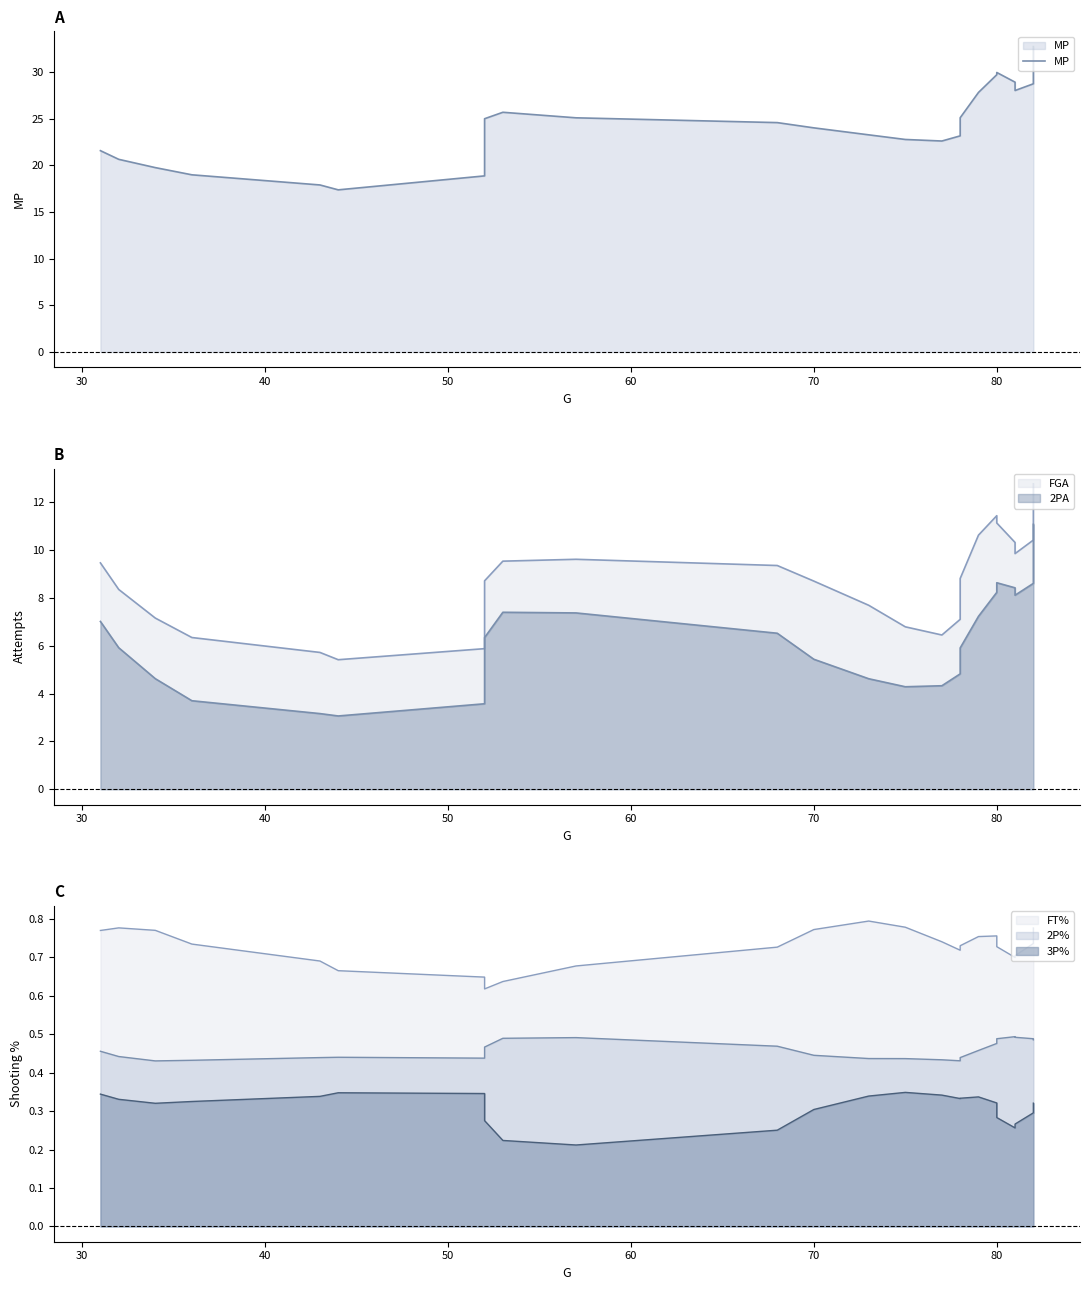

How many points are lower than both their immediate neighbors (excluding endpoints)?

3